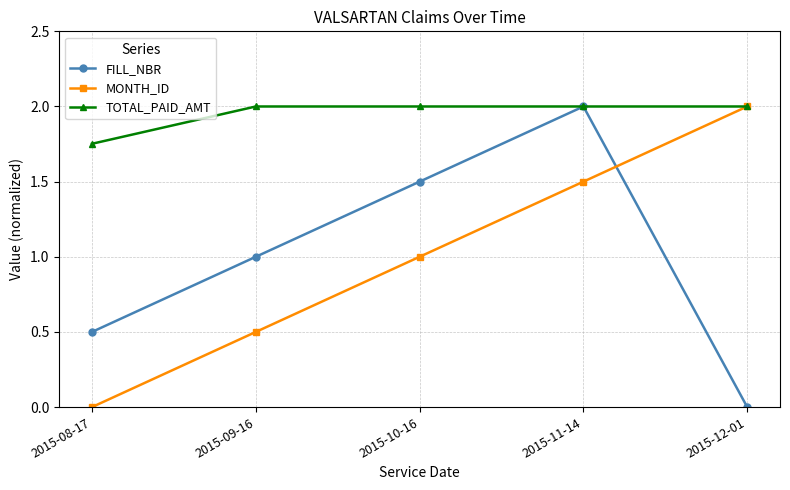

How many FILL_NBR values are between 0 and 1?

3